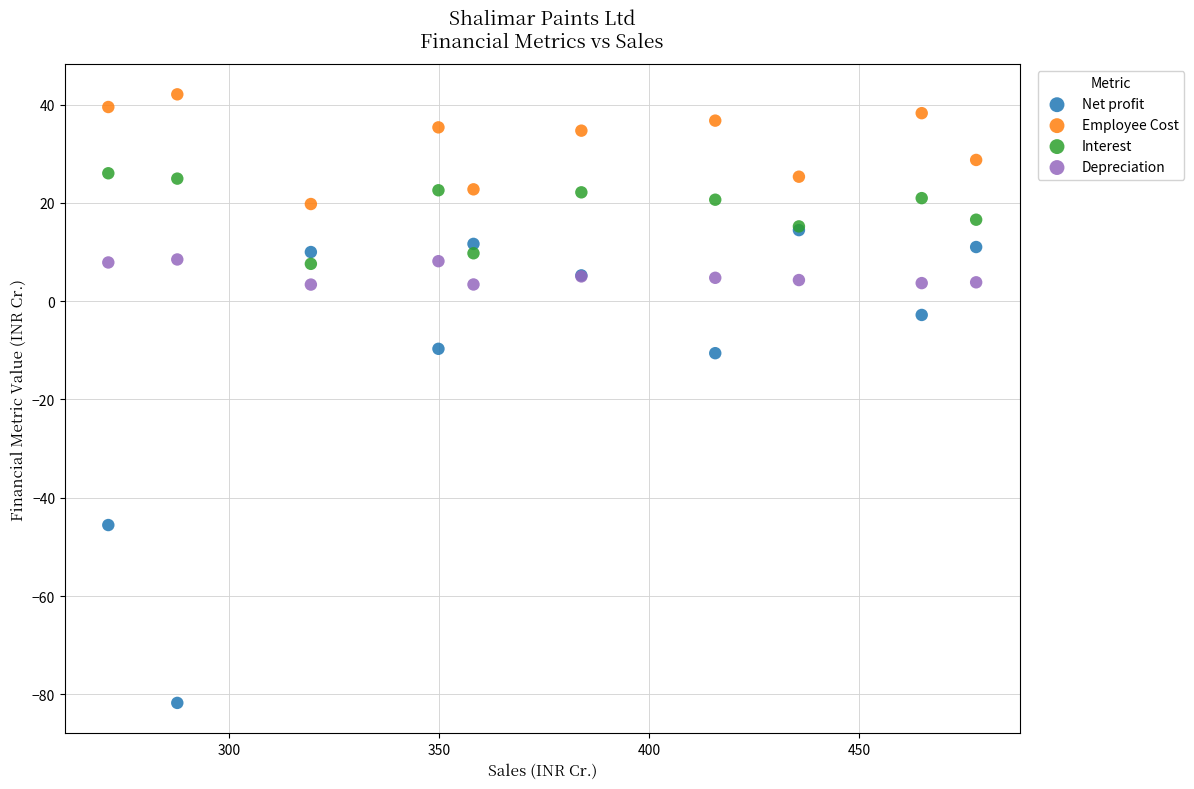

Which series contains the highest Y value?

Employee Cost